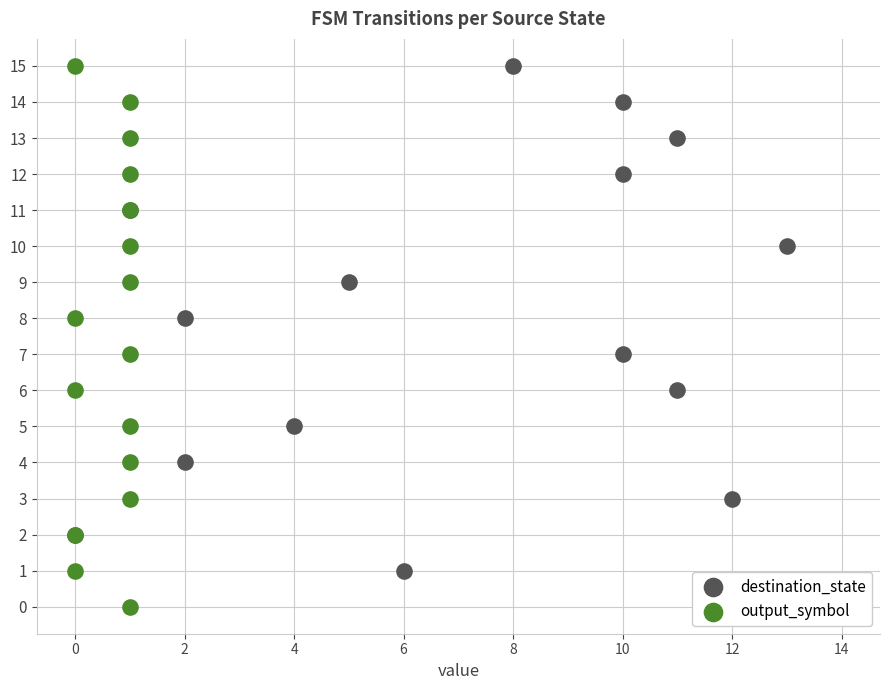

Which series has the largest total across all categories?

destination_state